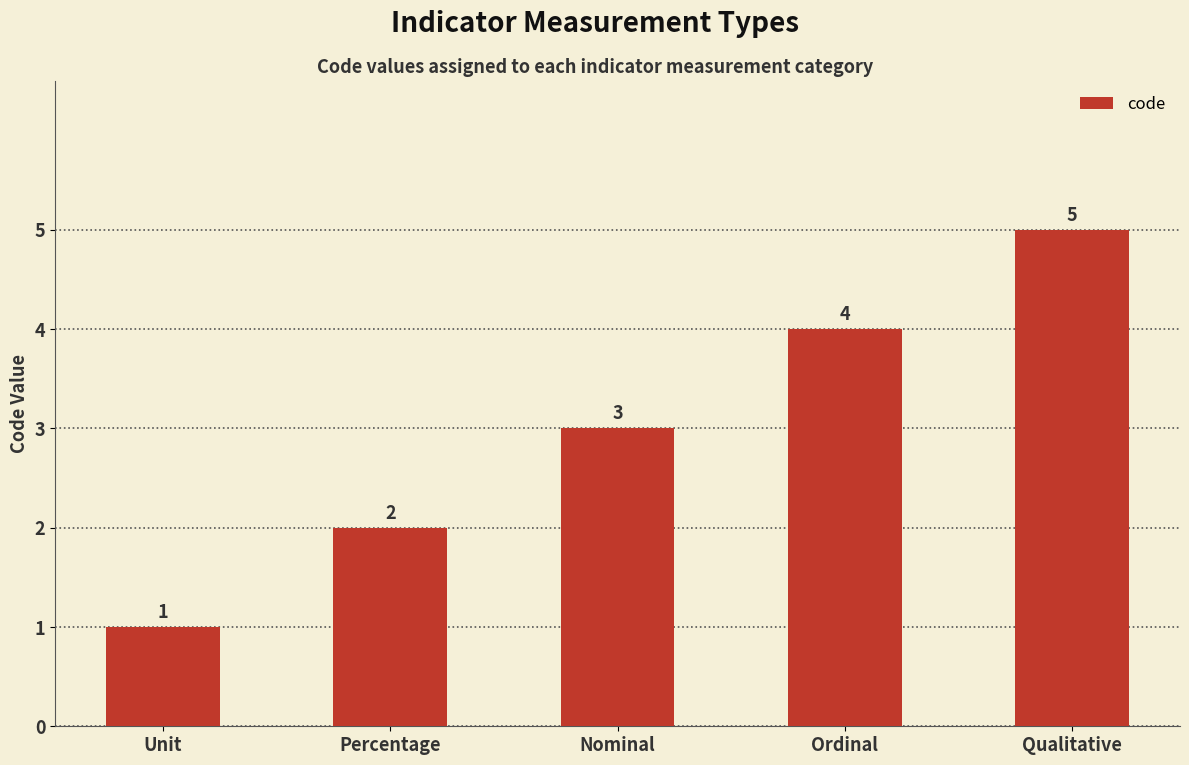

Which category has the highest value across all series?

Qualitative